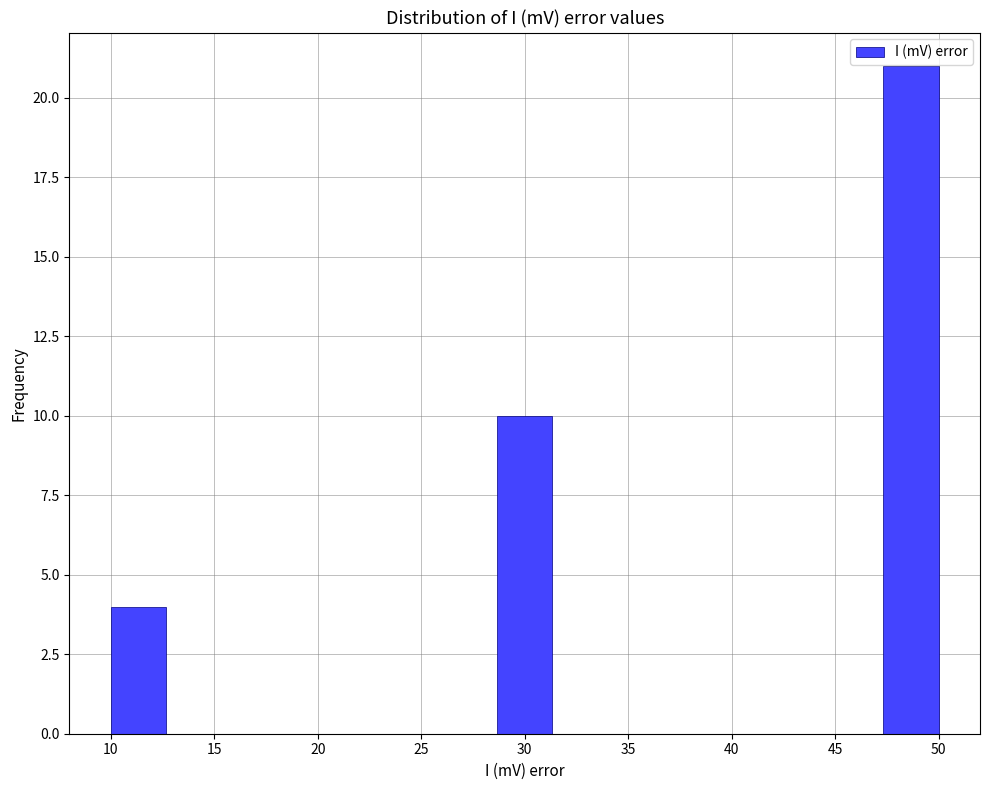

Over which range of the x-axis is the bar tallest?

47.5 to 50.0